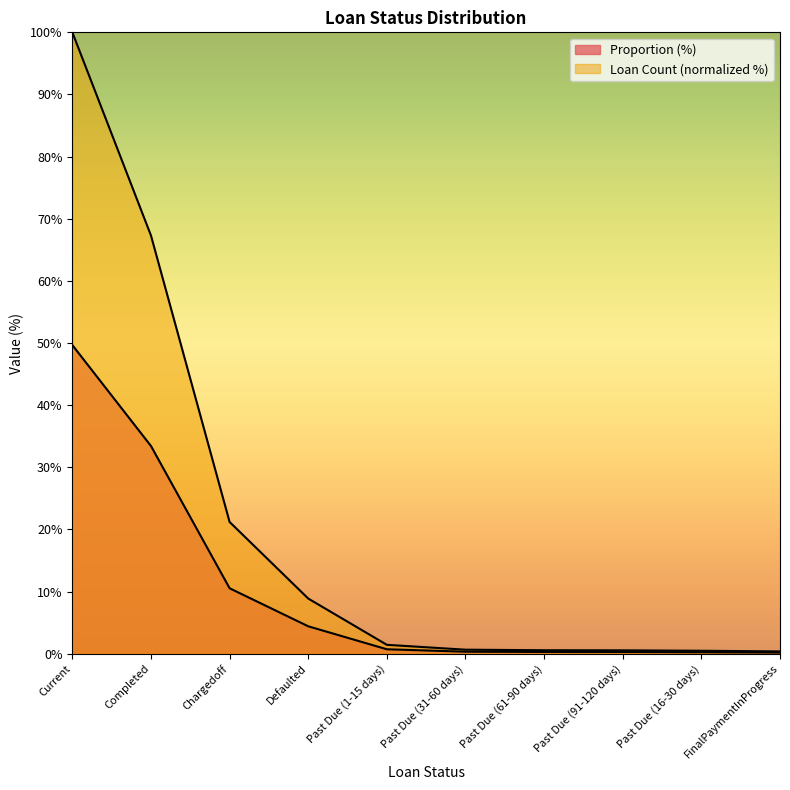

What is the difference between the maximum and minimum values in the Loan Count series?

49.5